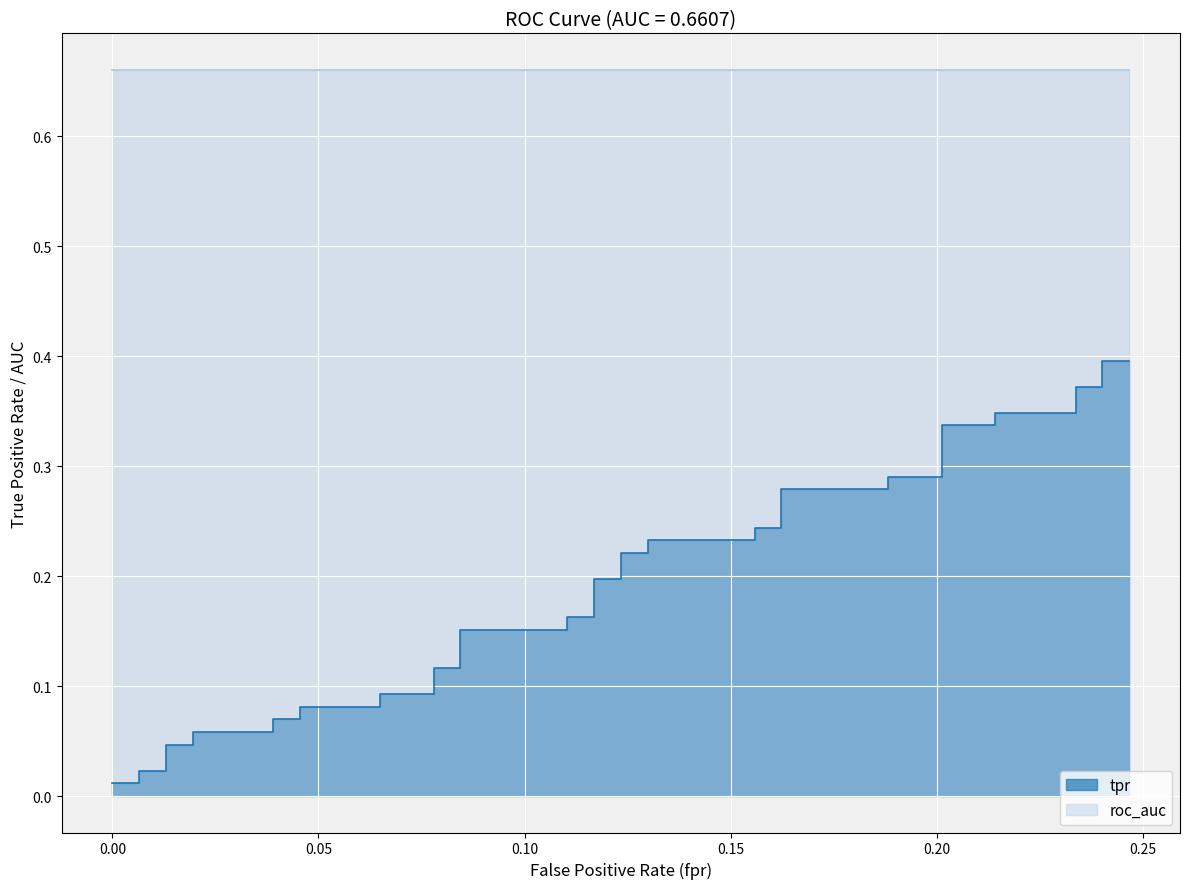

Does the chart display data point markers on the line(s)?

No